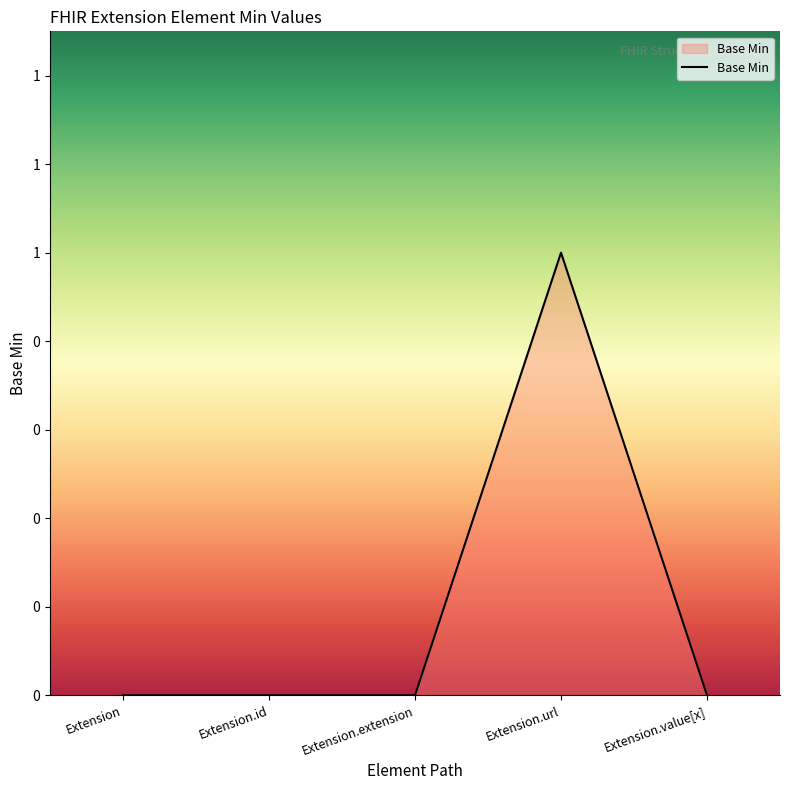

What is the label of the 2nd point from the left?

Extension.id